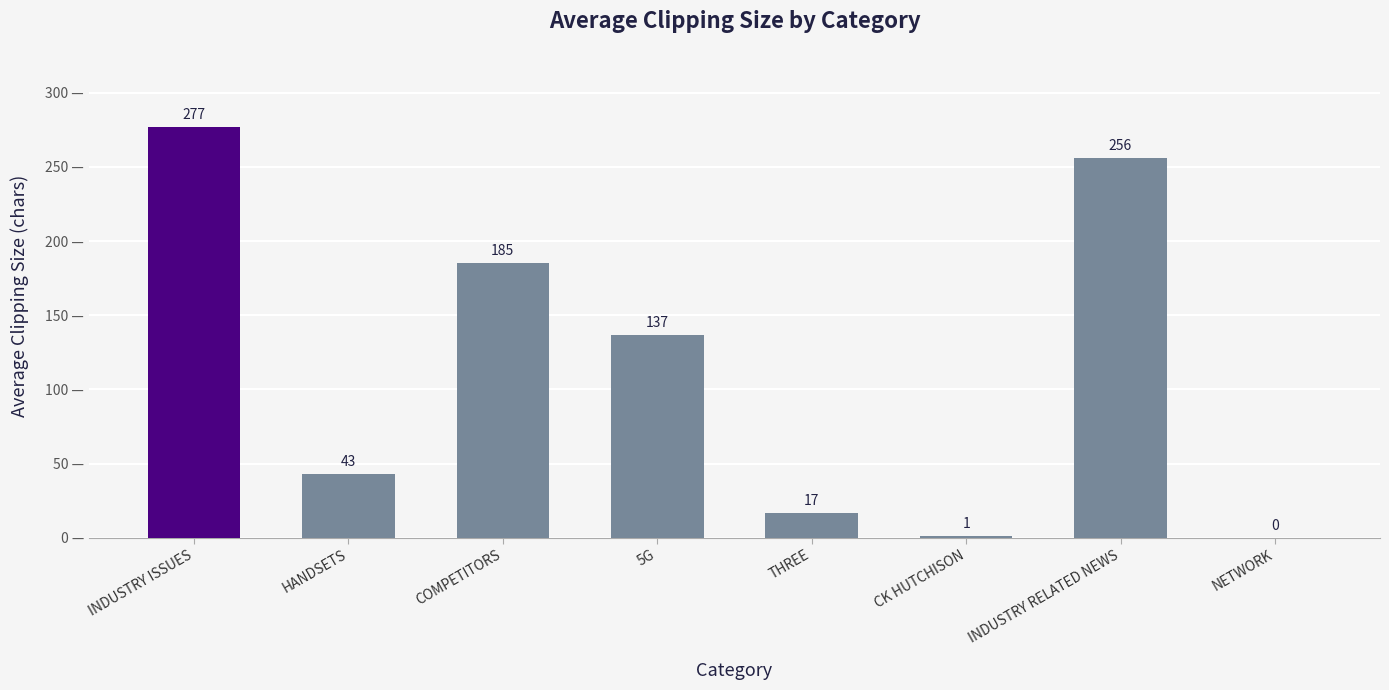

Are the bars grouped side by side (vs. stacked)?

No